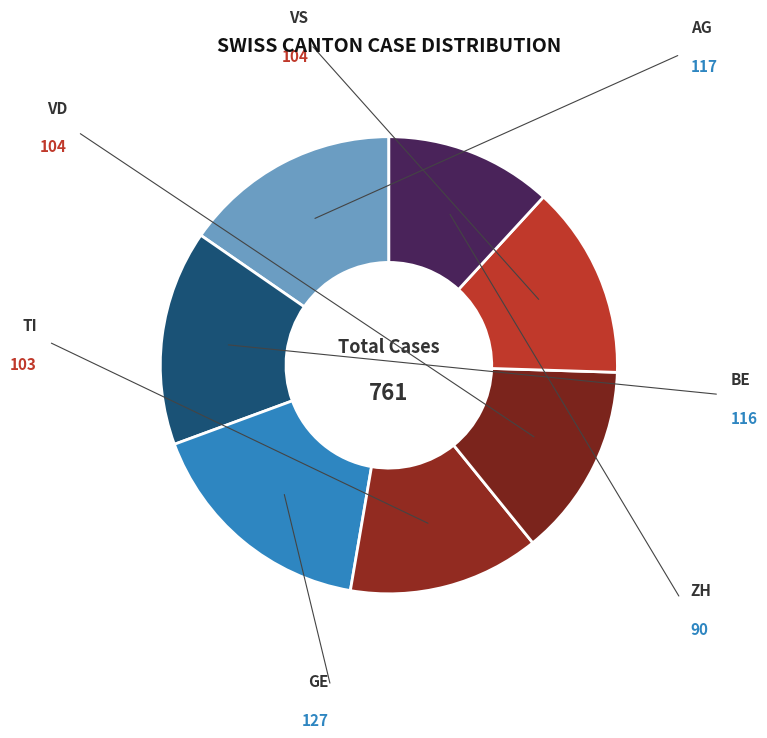

Is it true that TI is 14% of the pie?

True